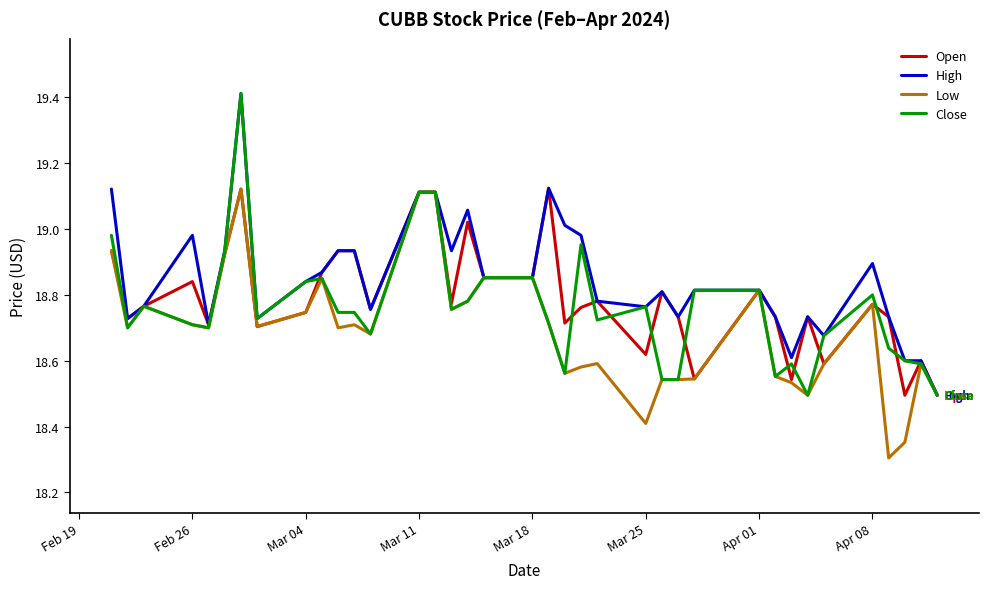

Which series has the largest total across all categories?

High